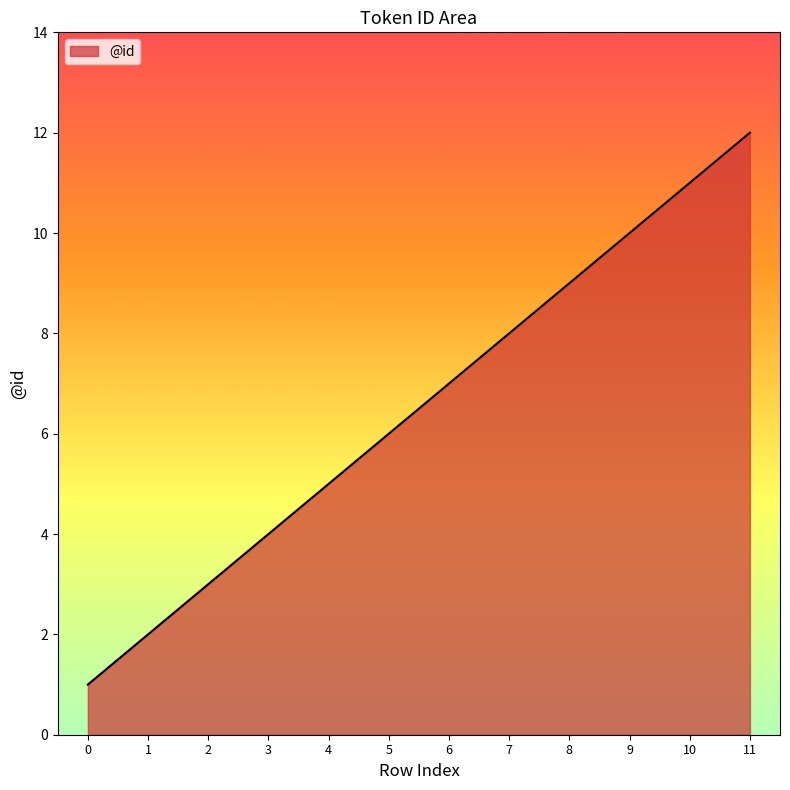

Which category has the highest value across all series?

11